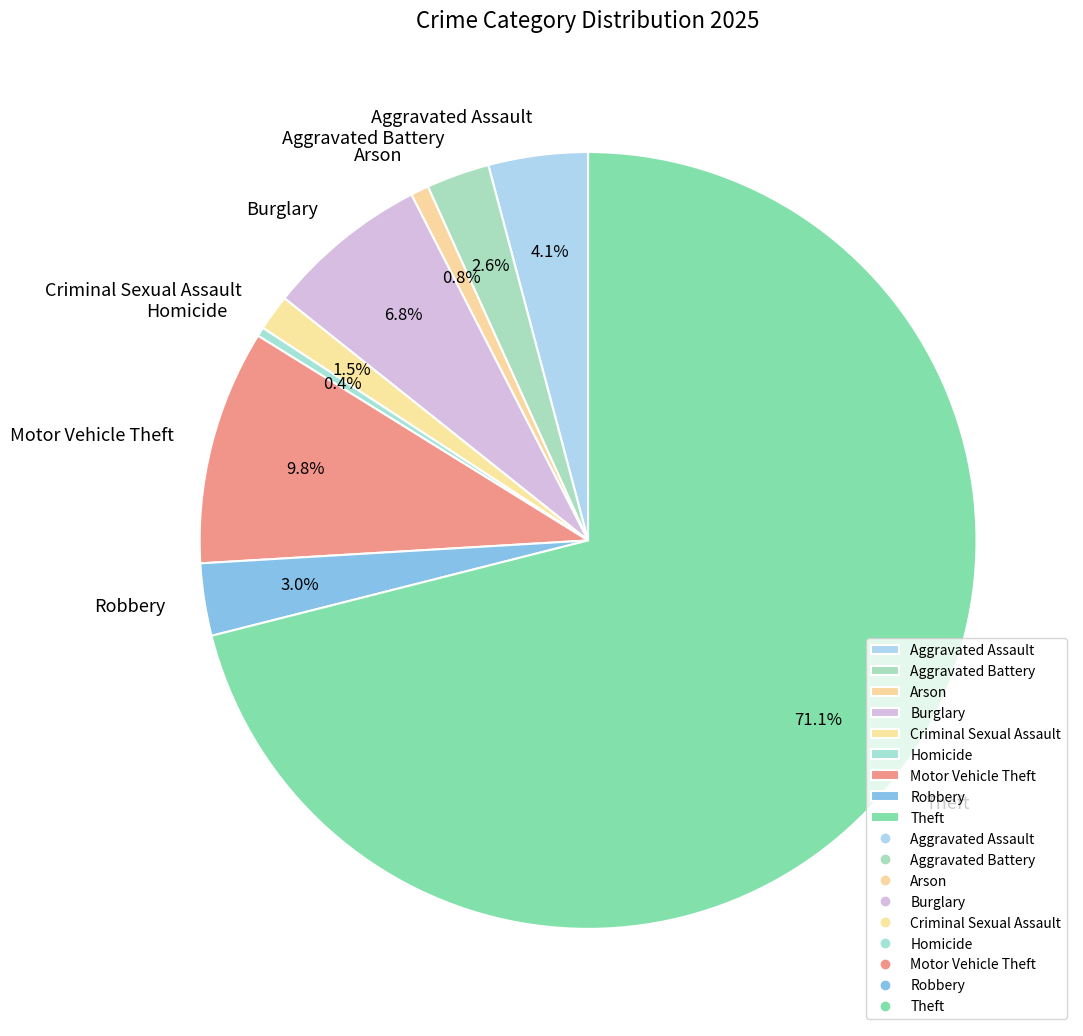

To the nearest percent, what percentage of the pie is Robbery?

3%